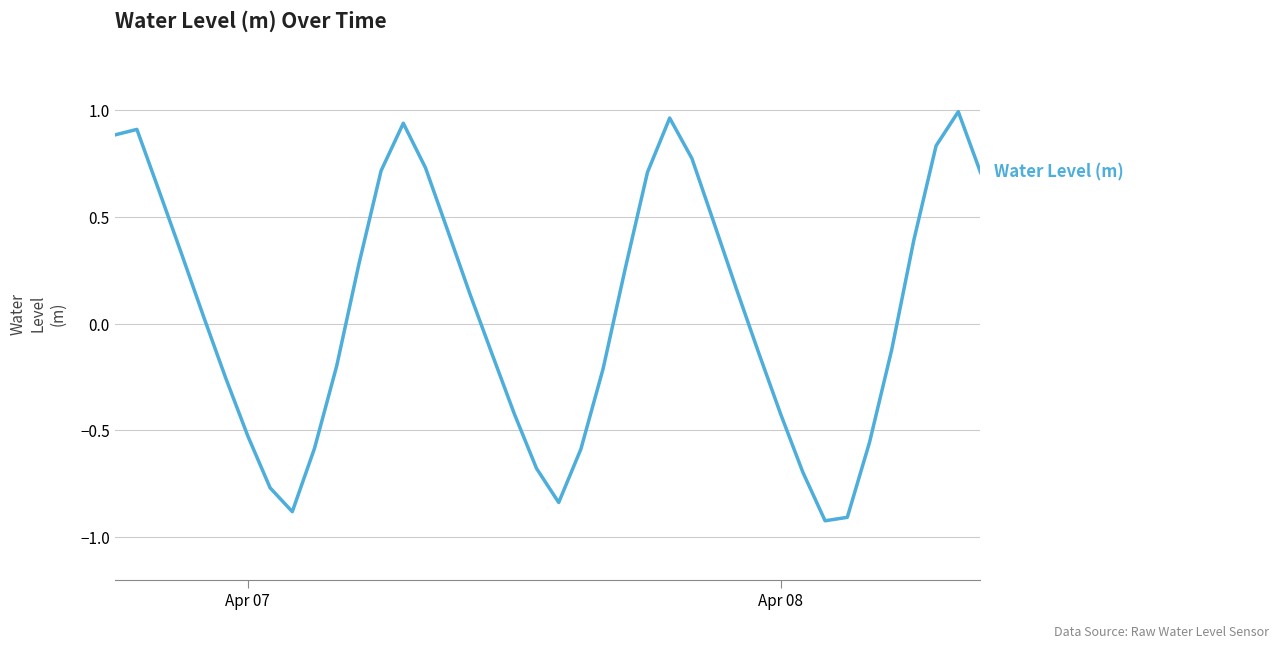

What is the difference between the second highest and second lowest values?

1.9